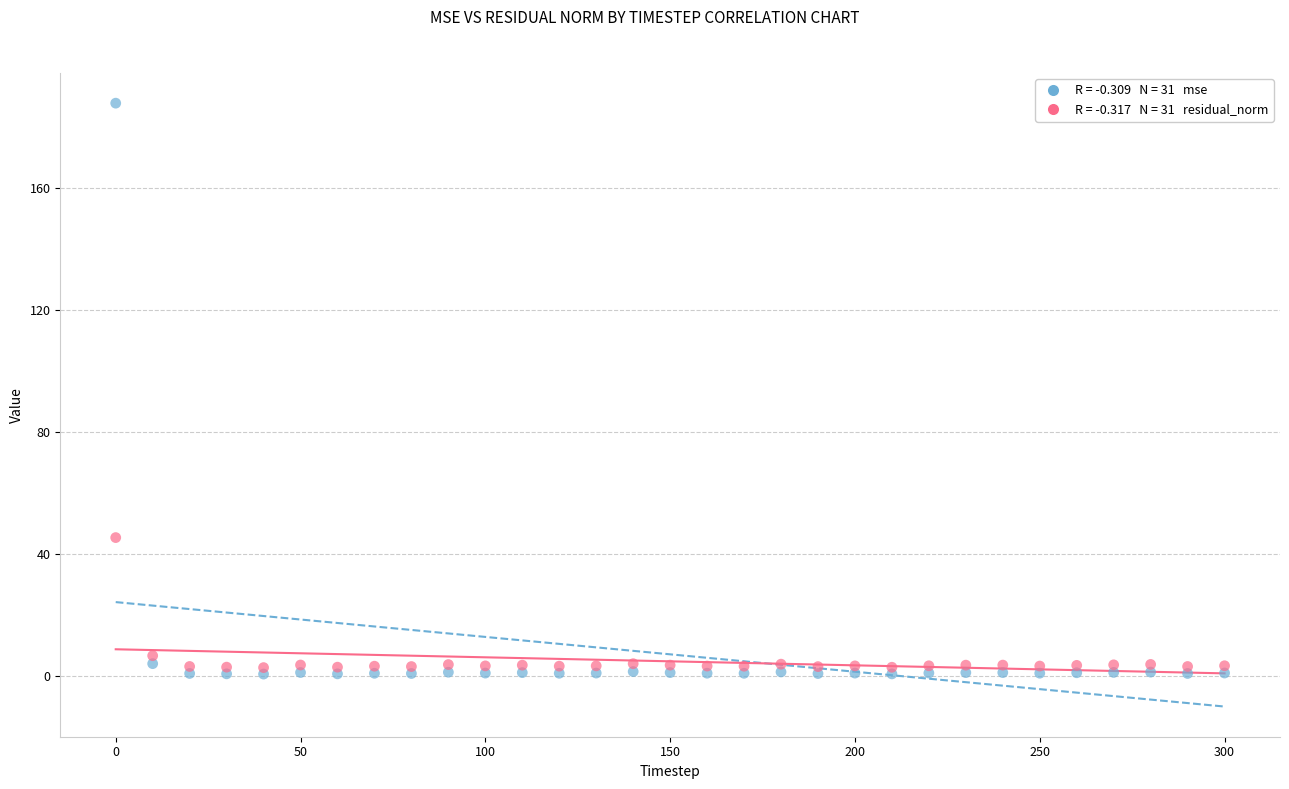

Across all series, what Y value is closest to 94?

45.4